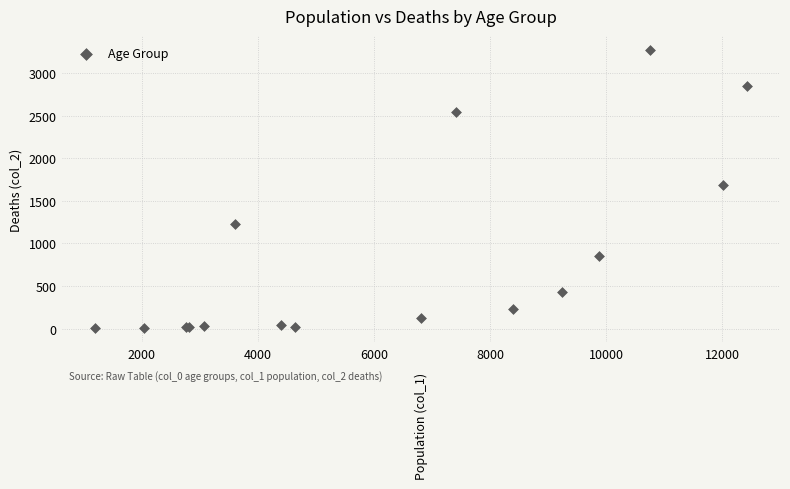

What Y value in the scatter plot is closest to 1638?

1690